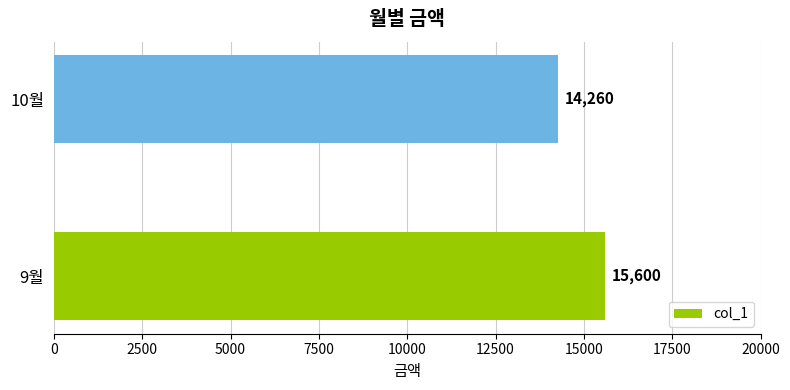

Approximately how many times larger is the value at 9월 compared to 10월?

1.1